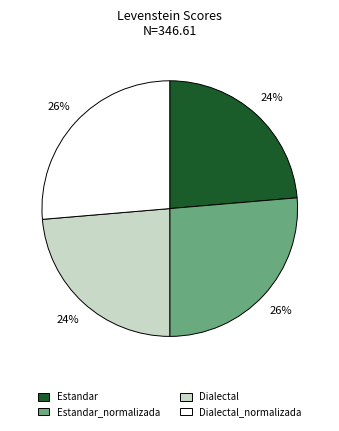

To the nearest percent, what is the average slice percentage?

25%